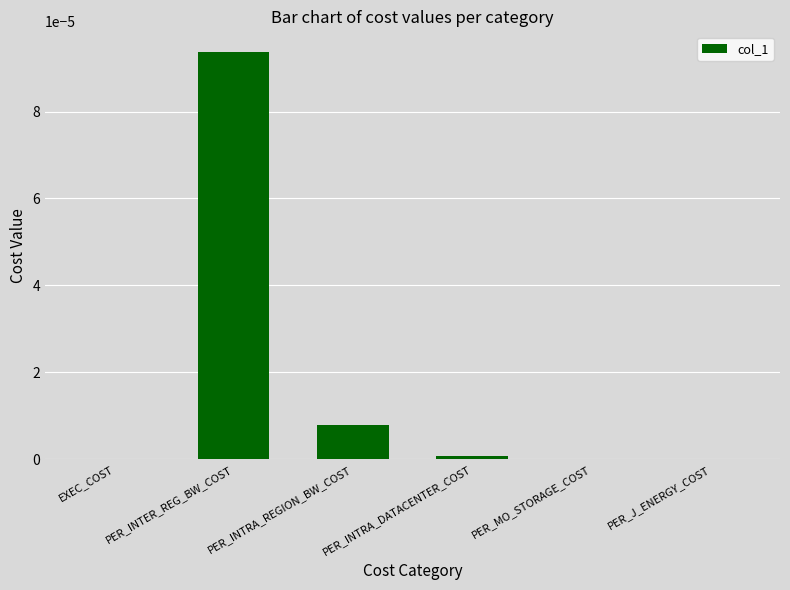

Between EXEC_COST and PER_INTER_REG_BW_COST, which is larger?

PER_INTER_REG_BW_COST